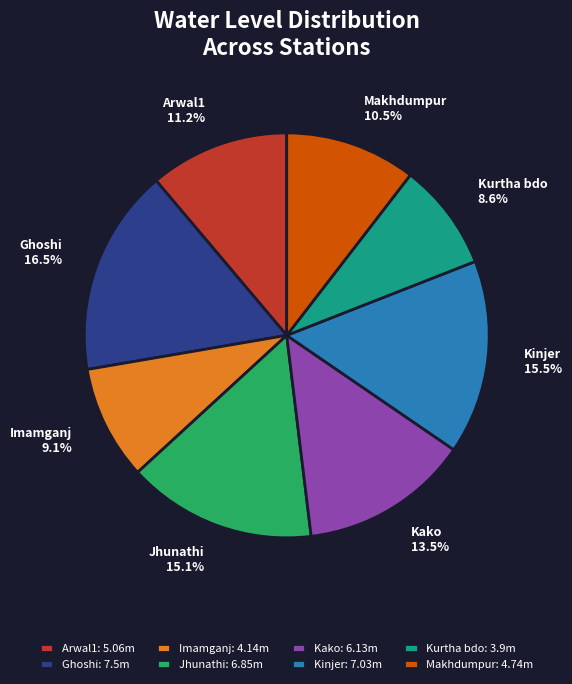

How many slices are in this pie chart?

8